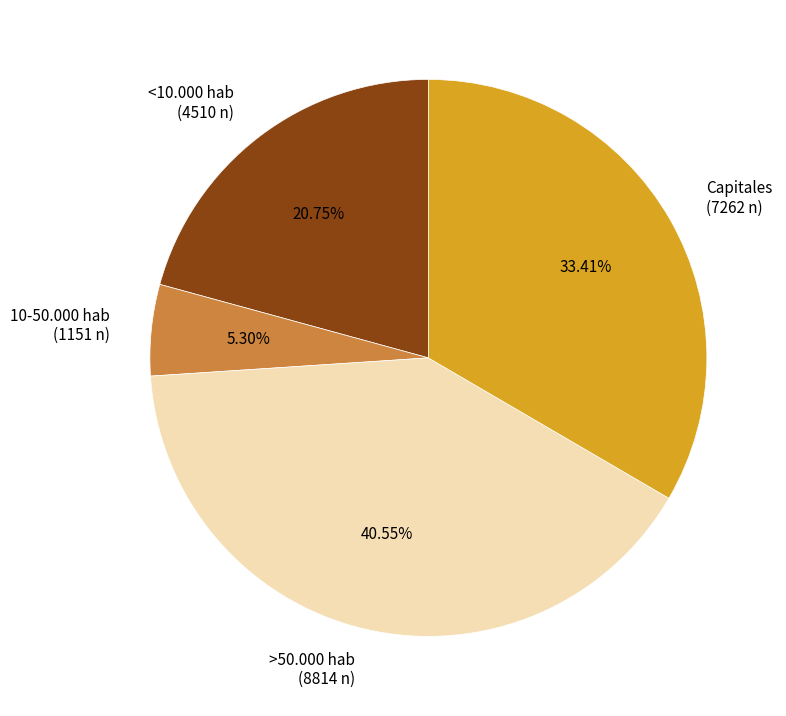

Approximately how many times larger is the value at >50.000 hab compared to 10-50.000 hab?

7.7